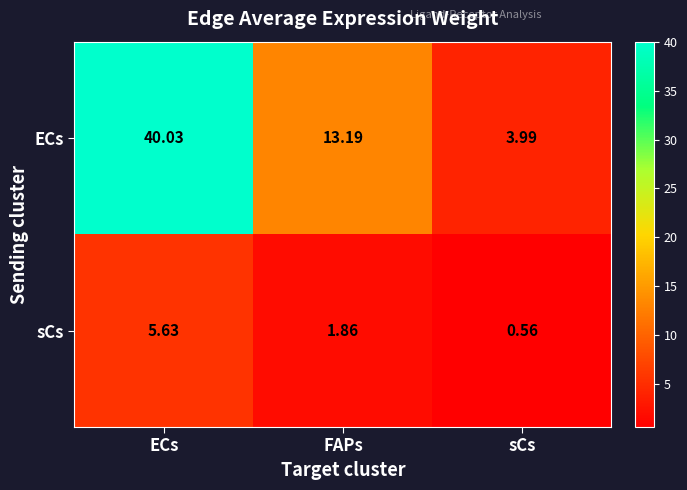

How many data points does each series have?

3